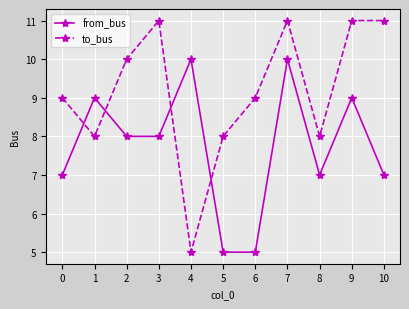

What is the sum of all to_bus values?

101